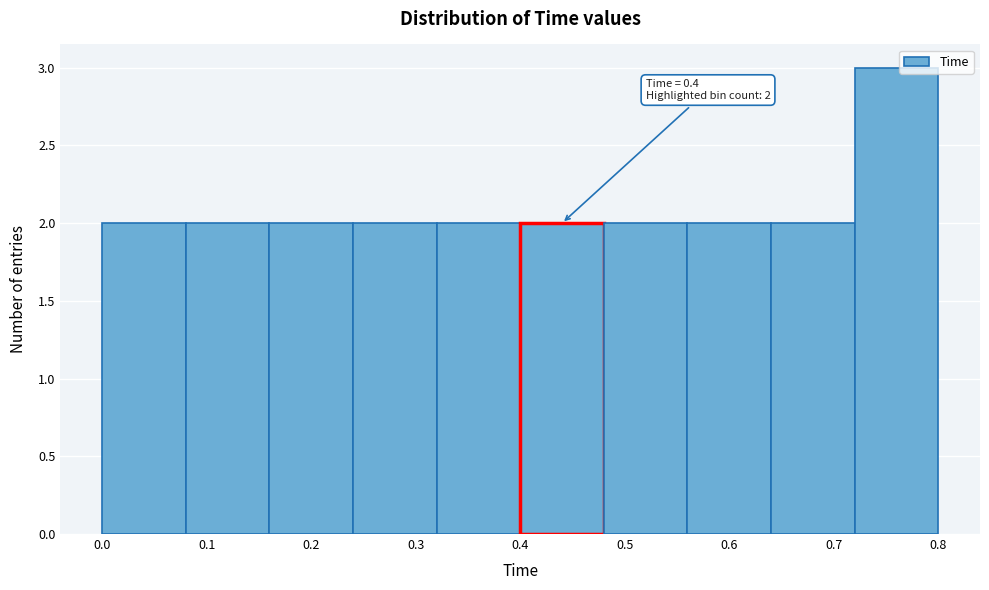

Over which range of the x-axis is the bar tallest?

0.72 to 0.80